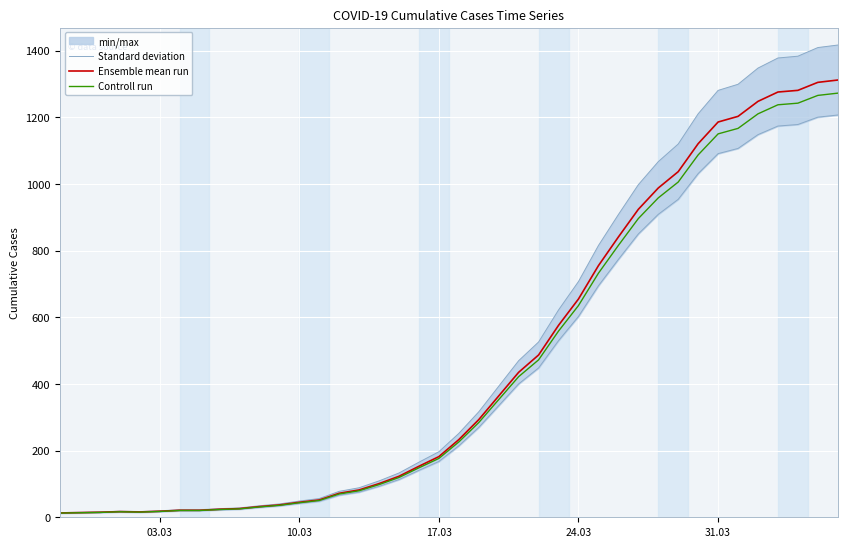

Reading left to right, list all the values displayed in this chart.

Standard deviation: 14.0	15.1	16.2	18.4	17.3	19.4	22.7	22.7	25.9	28.1	34.6	40.0	48.6	56.2	77.8	88.6	109.1	132.8	165.2	196.6	251.6	316.4	393.1	469.8	526.0	622.1	707.4	815.4	908.3	997.9	1067.0	1120.0	1210.7	1280.9	1299.2	1347.8	1378.1	1383.5	1409.4	1417.0
Ensemble mean run: 13.0	14.0	15.0	17.0	16.0	18.0	21.0	21.0	24.0	26.0	32.0	37.0	45.0	52.0	72.0	82.0	101.0	123.0	153.0	182.0	233.0	293.0	364.0	435.0	487.0	576.0	655.0	755.0	841.0	924.0	988.0	1037.0	1121.0	1186.0	1203.0	1248.0	1276.0	1281.0	1305.0	1312.0
Controll run: 12.6	13.6	14.5	16.5	15.5	17.5	20.4	20.4	23.3	25.2	31.0	35.9	43.6	50.4	69.8	79.5	98.0	119.3	148.4	176.5	226.0	284.2	353.1	421.9	472.4	558.7	635.4	732.4	815.8	896.3	958.4	1005.9	1087.4	1150.4	1166.9	1210.6	1237.7	1242.6	1265.8	1272.6